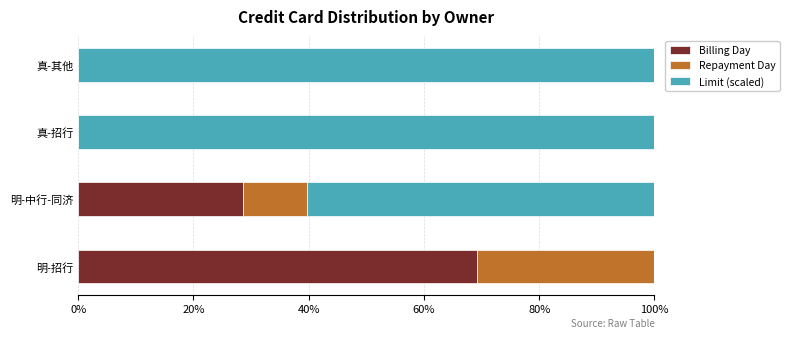

The value of Billing Day at 明-招行 is 69.2. True or false?

True